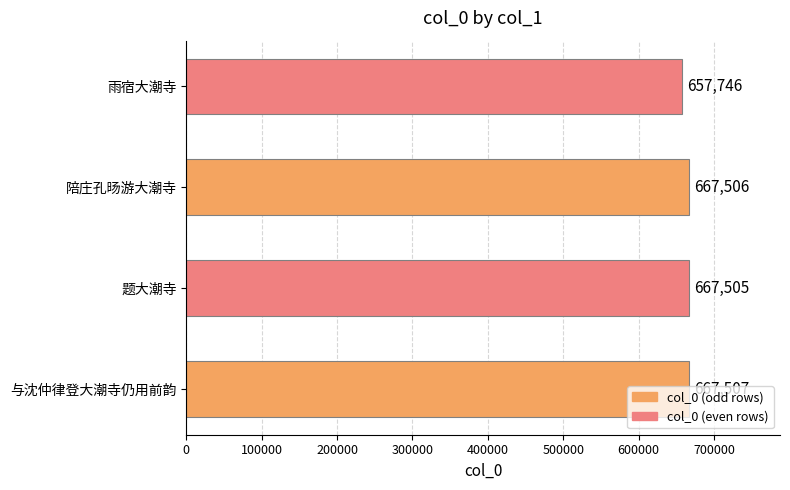

Read the value at 雨宿大潮寺, to the nearest 50.

657750